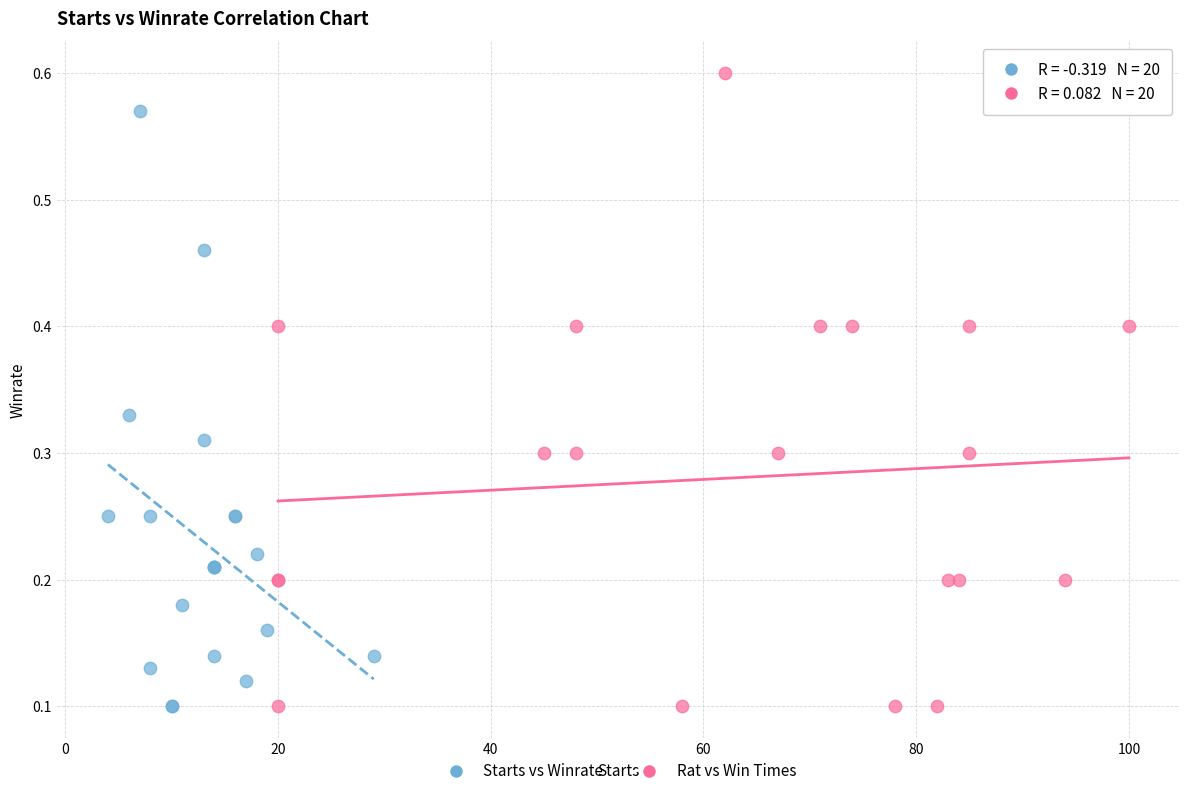

Which series has the largest Y range (max minus min)?

Rat vs Win Times